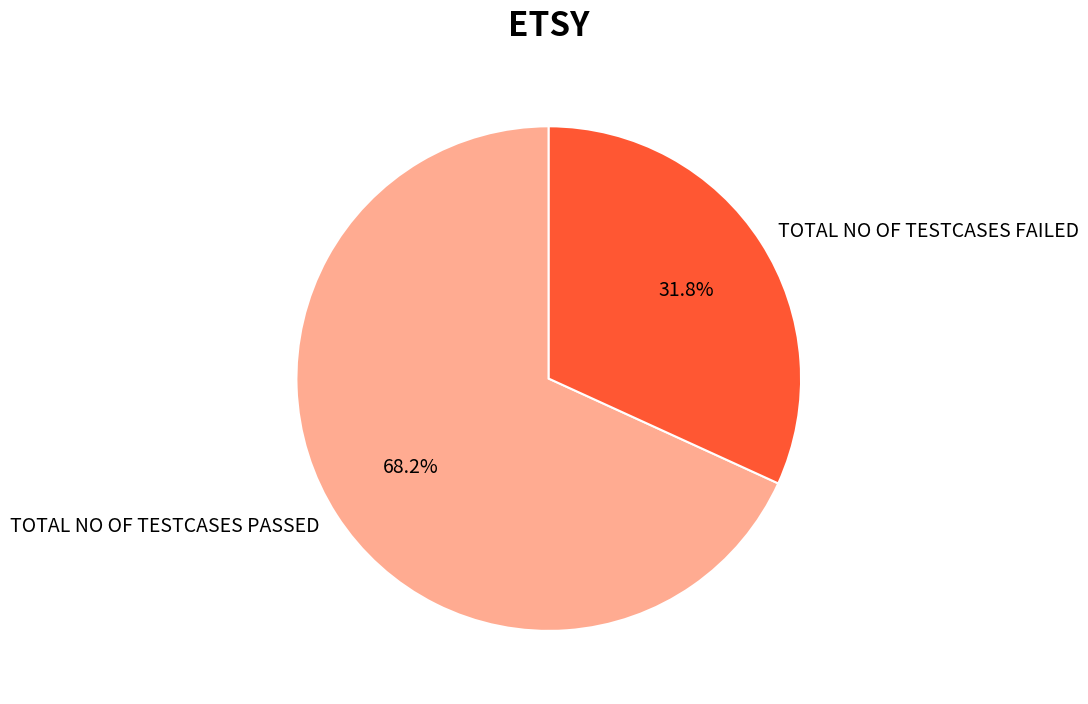

Which slice is the largest?

TOTAL NO OF TESTCASES PASSED